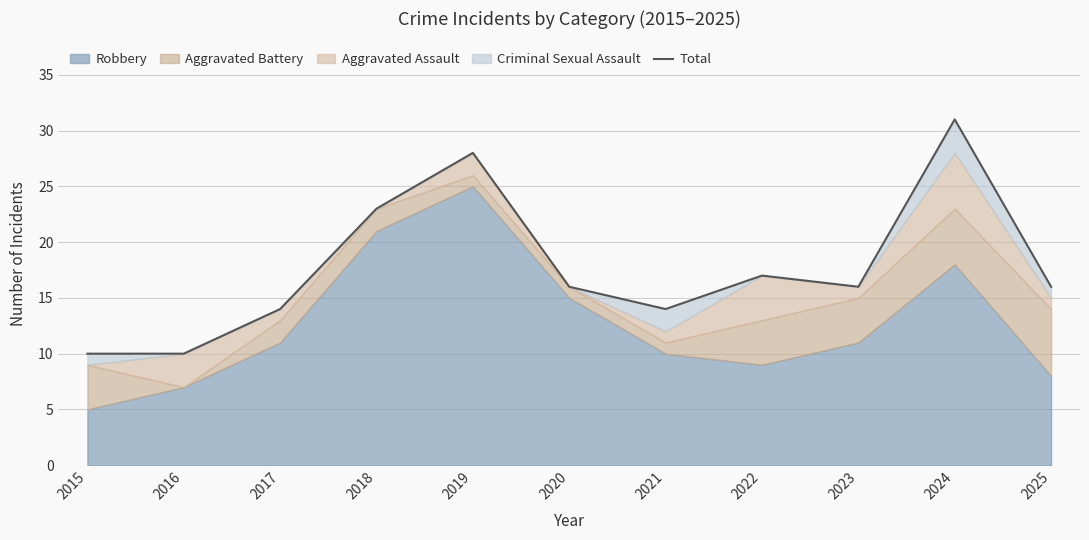

The value at 2016 is 10. True or false?

True